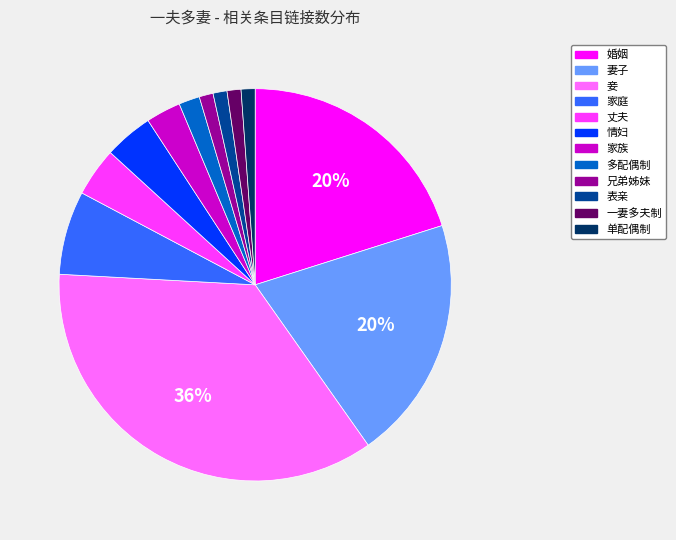

The 多配偶制 slice represents 2% of the pie. True or false?

True